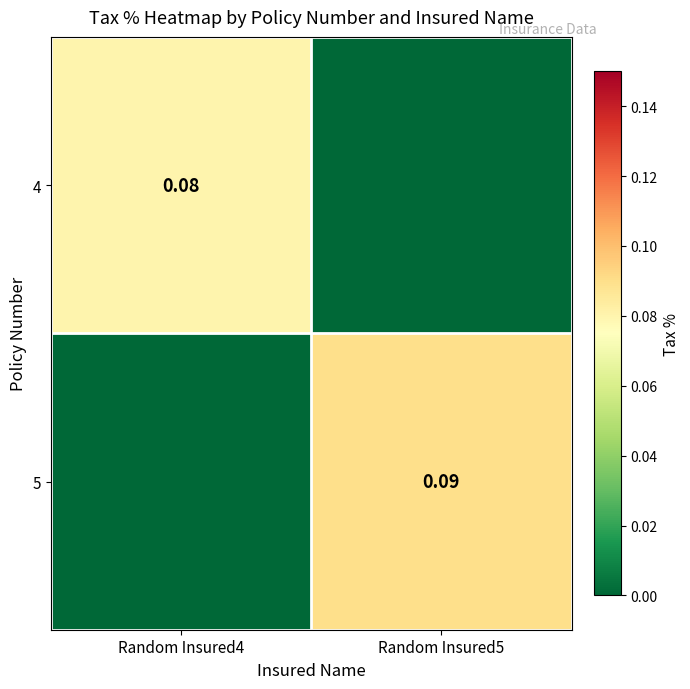

The 4 series shows 0.0 at Random Insured5. True or false?

True